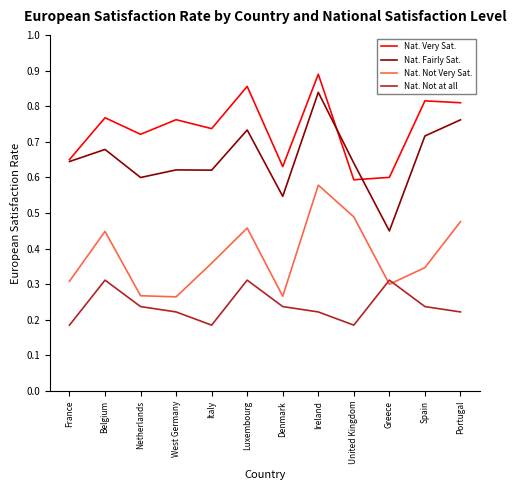

At which category does the chart reach its peak across all series?

Ireland